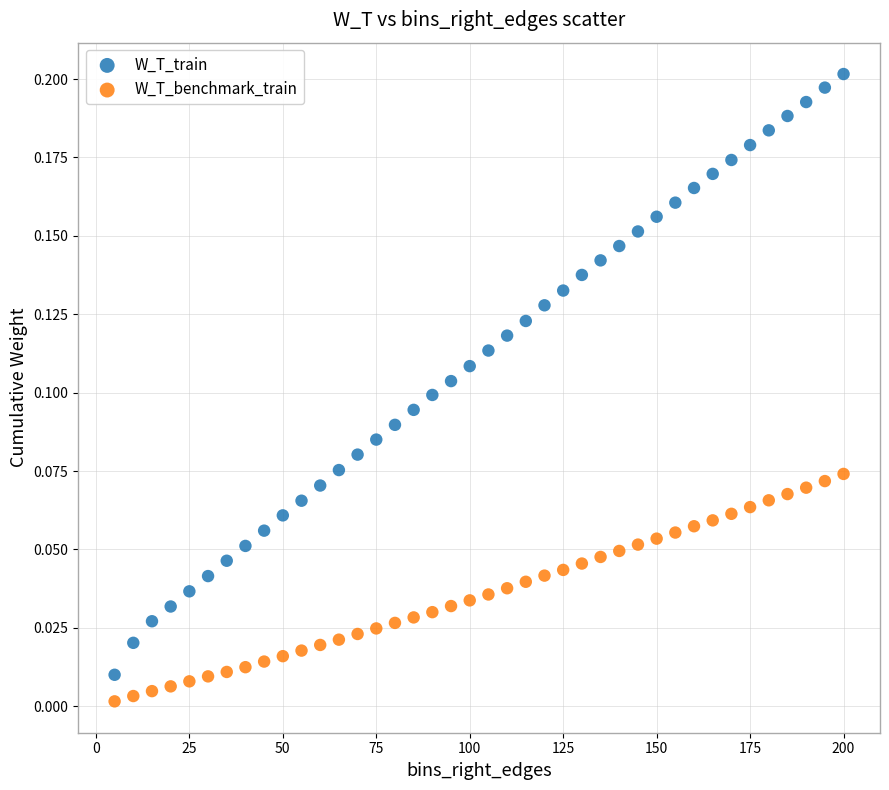

Across all data points, what is the range of X values (max minus min)?

195.0